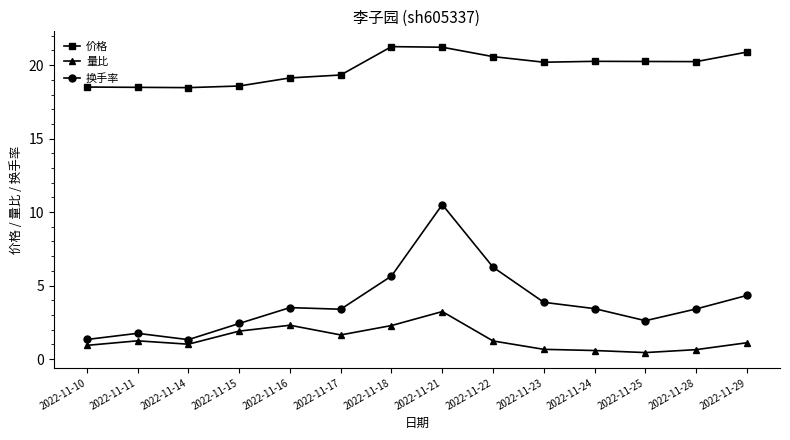

Count the number of categories in the chart.

14